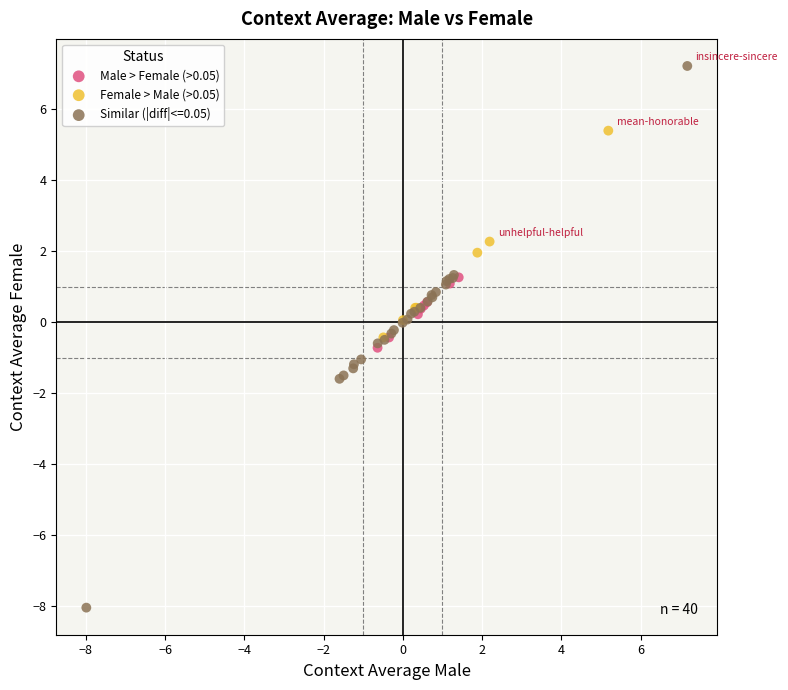

Which series reaches the minimum Y coordinate?

Similar (|diff|<=0.05)